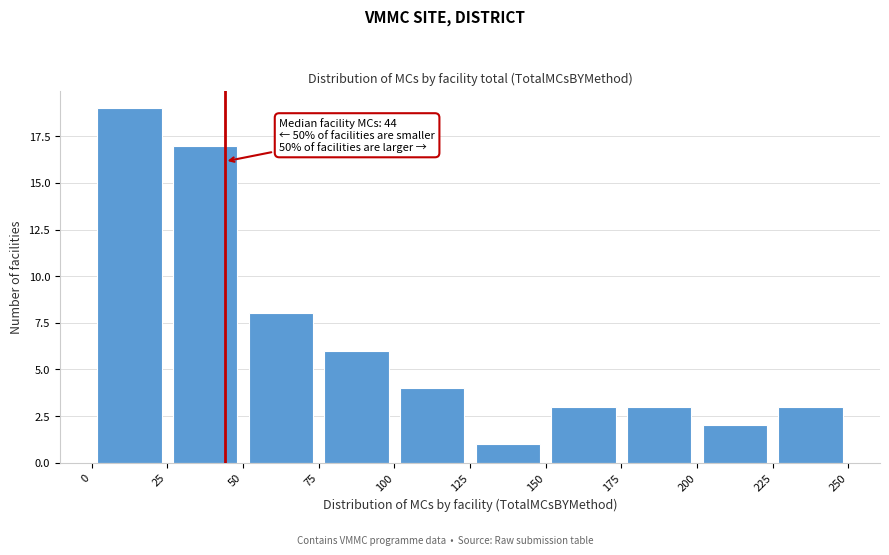

Which range on the x-axis has the tallest bar?

0 to 25